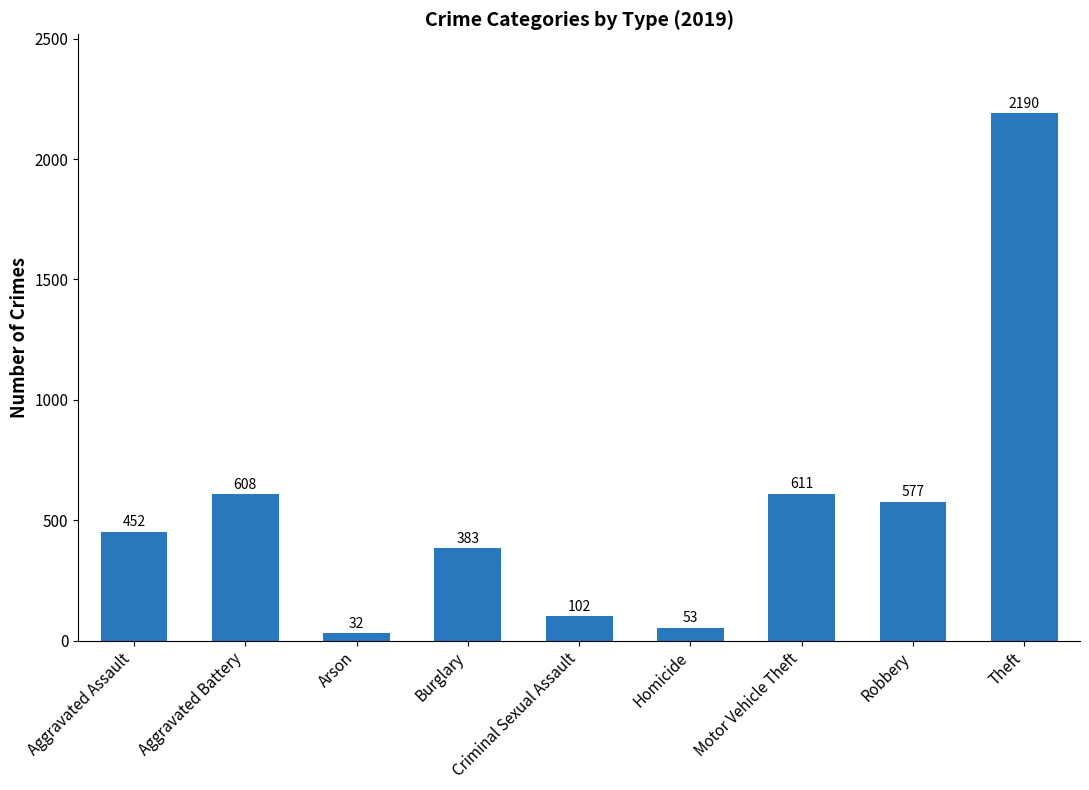

What is the label of the 2nd bar from the left?

Aggravated Battery